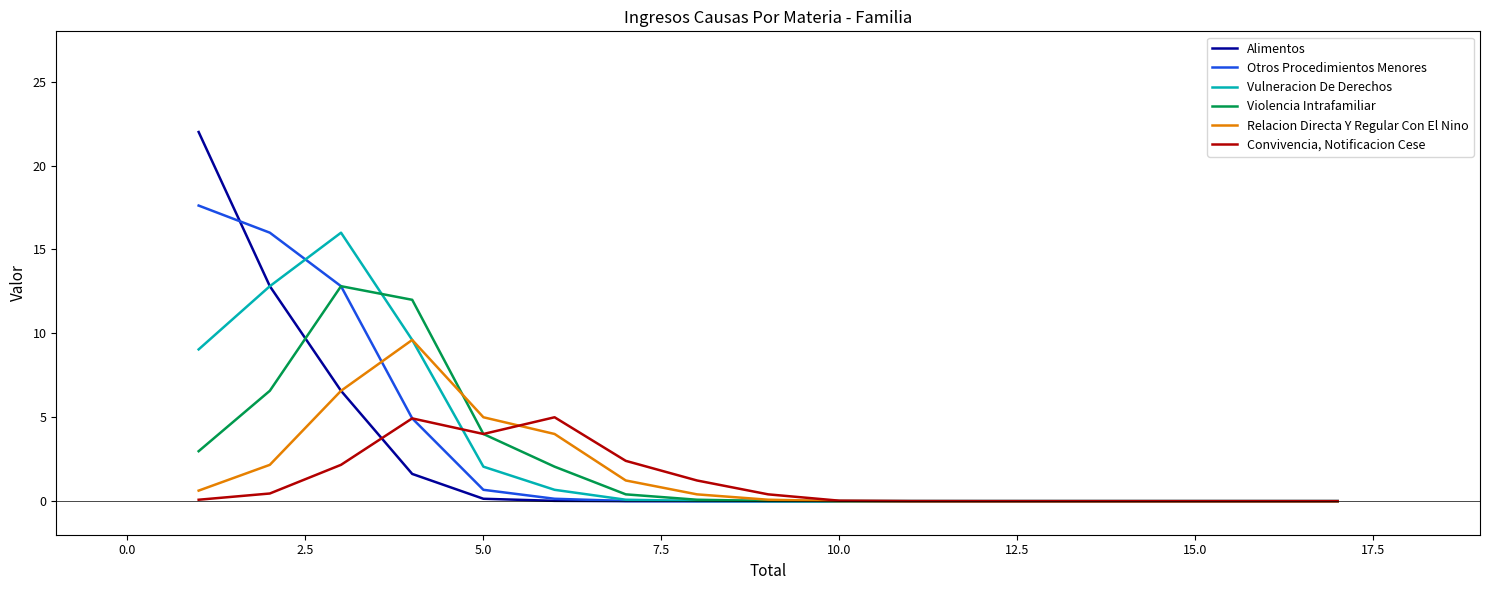

List the series in order of their peak value, highest first.

Alimentos, Otros Procedimientos Menores, Vulneracion De Derechos, Violencia Intrafamiliar, Relacion Directa Y Regular Con El Nino, Convivencia, Notificacion Cese